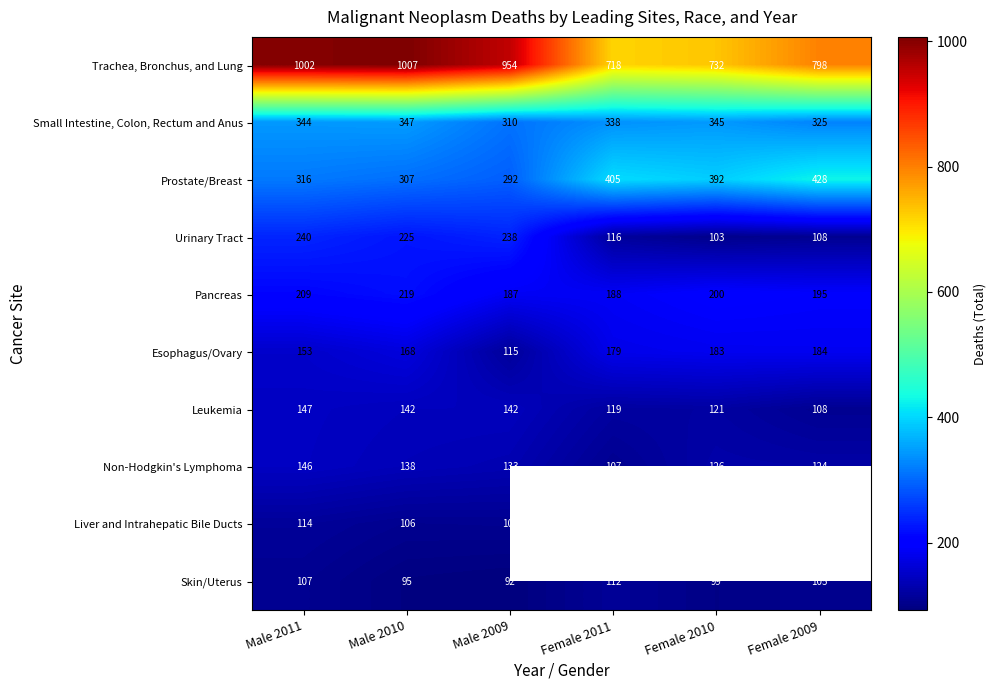

The value of Esophagus/Ovary at Male 2009 is 173.0. True or false?

False